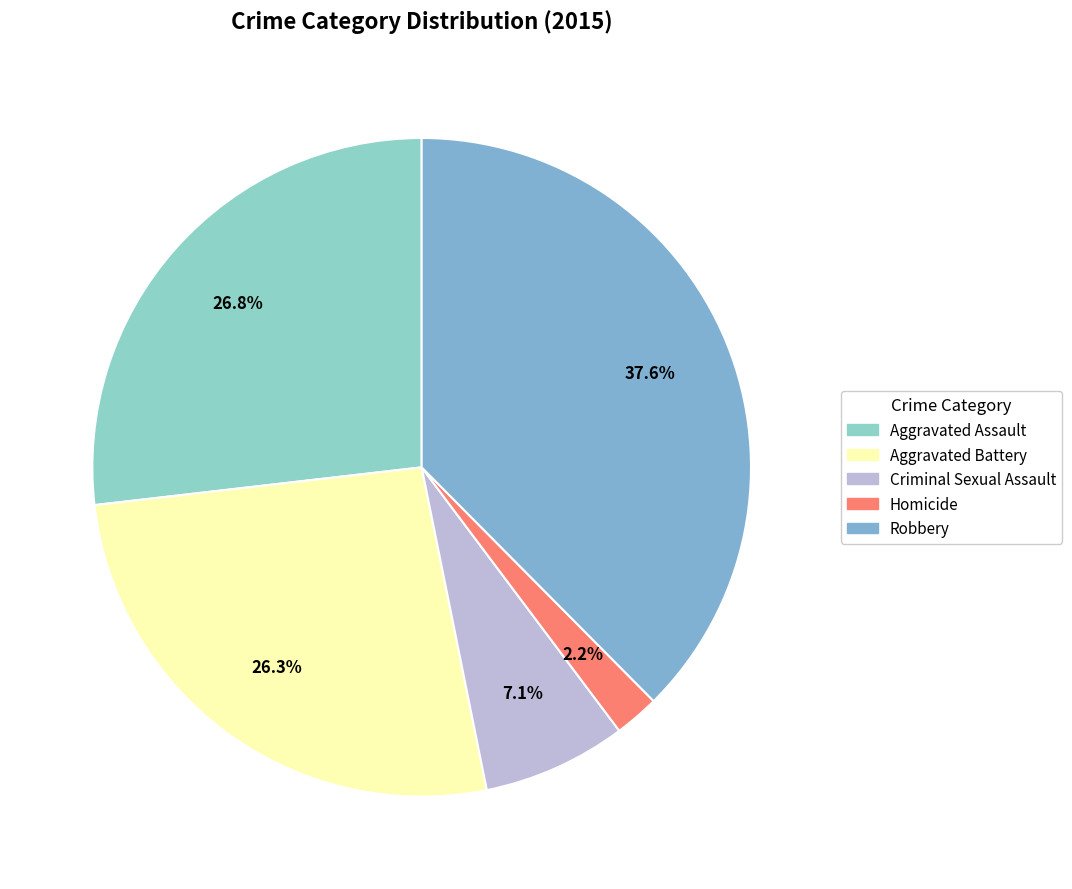

To the nearest percent, what is the difference between the largest and smallest slice percentages?

35%